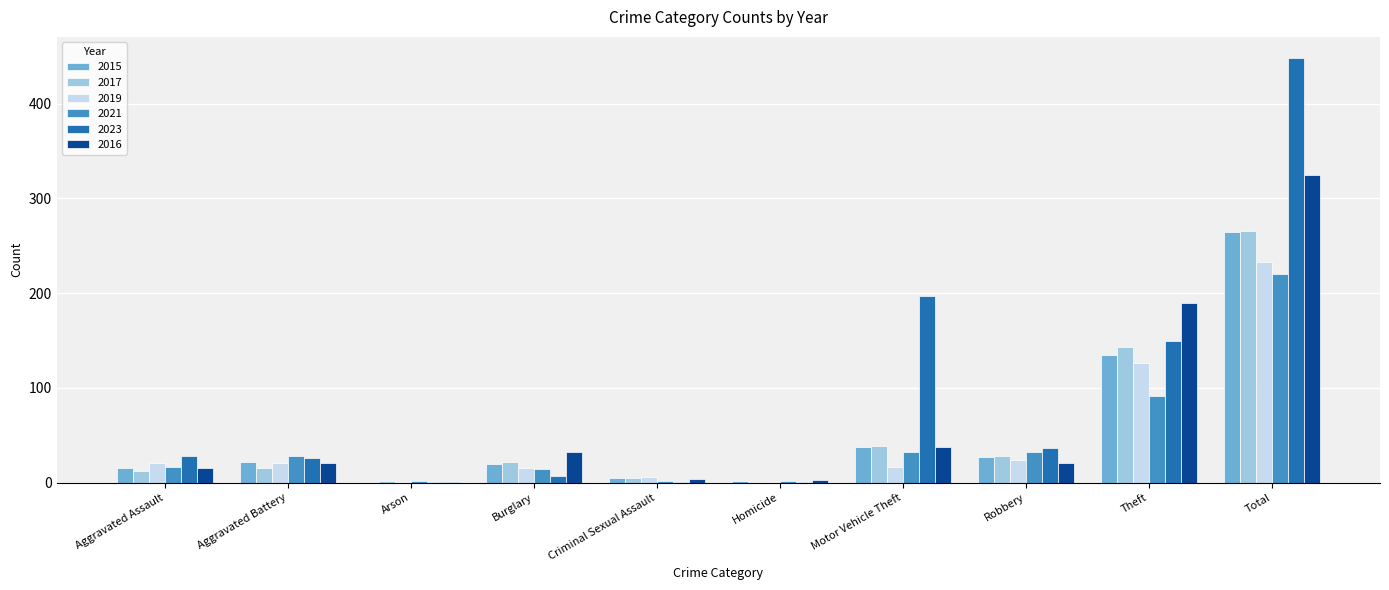

What is the total value across all series at Arson?

8